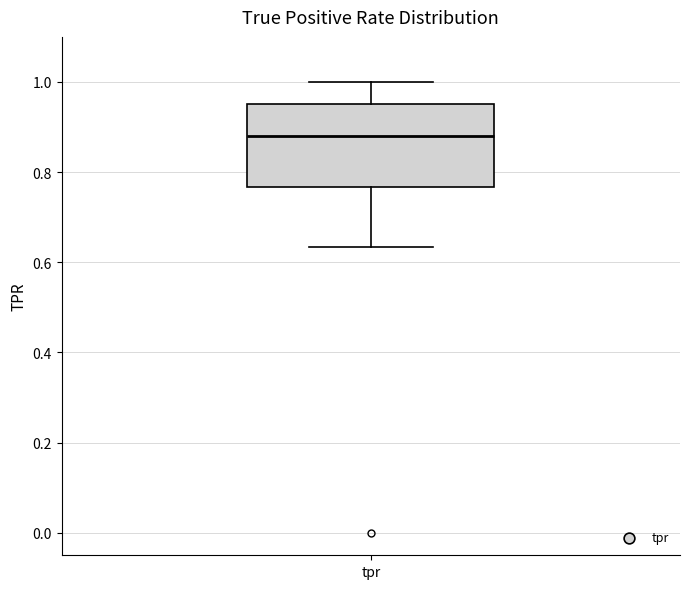

Where is the lower edge of the box for tpr on the y-axis? The values are not printed on the chart, so give them approximately, as read against the axis.

0.76